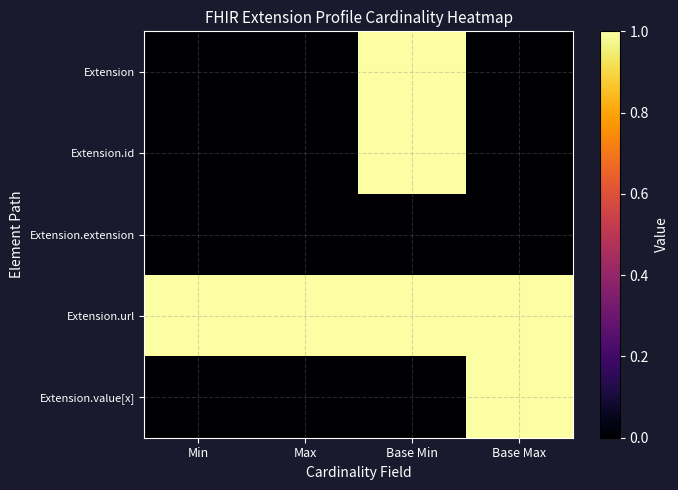

At how many categories does at least one series exceed 0?

4